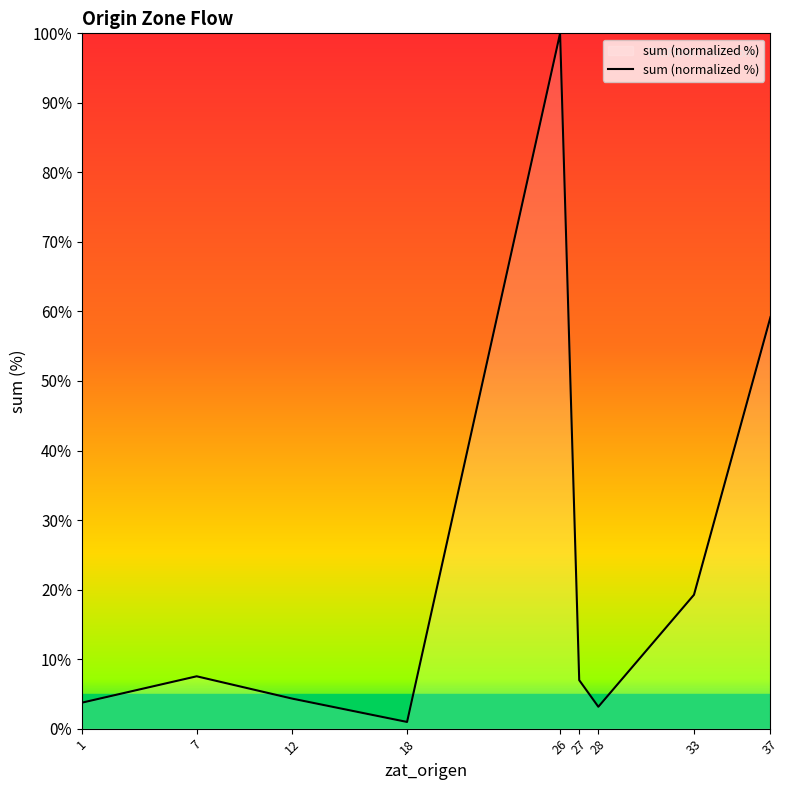

The value at 26 is 100.0. True or false?

True